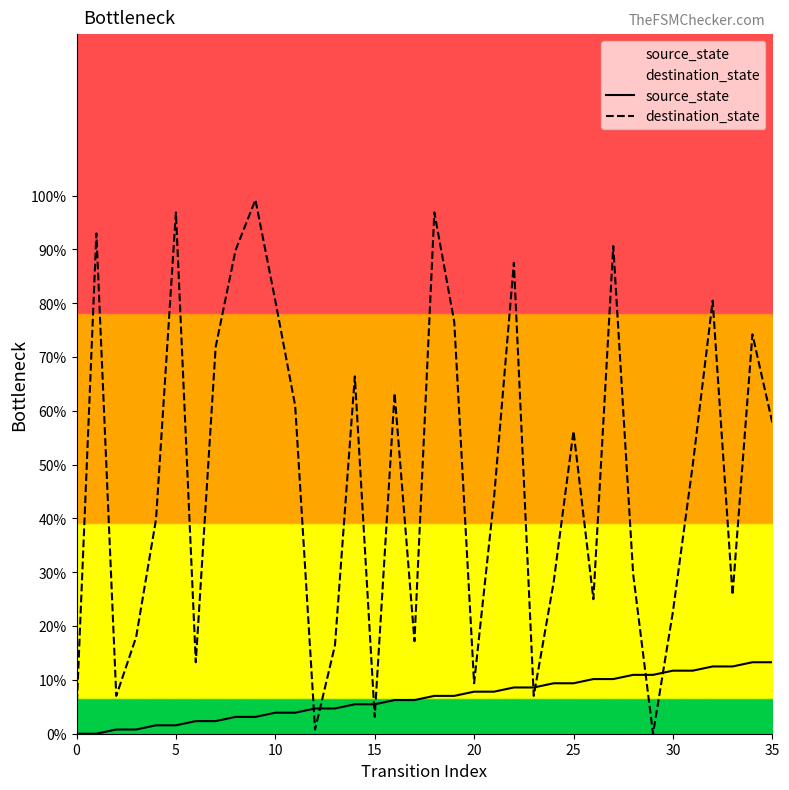

What is the label of the 17th point from the right?

19